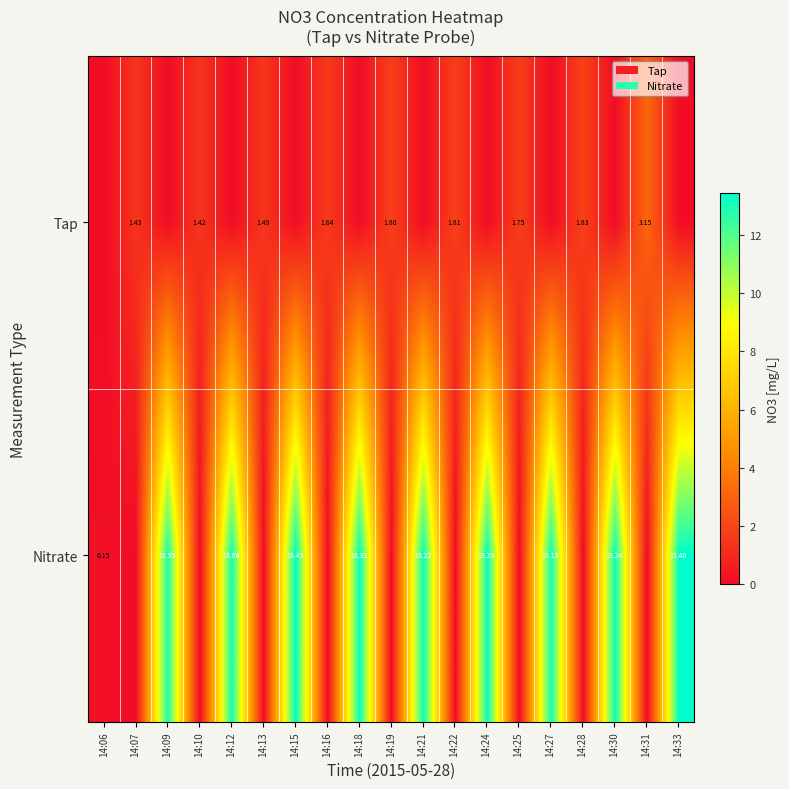

Is the value of Tap at 14:19 greater than the value of Nitrate at 14:18?

No